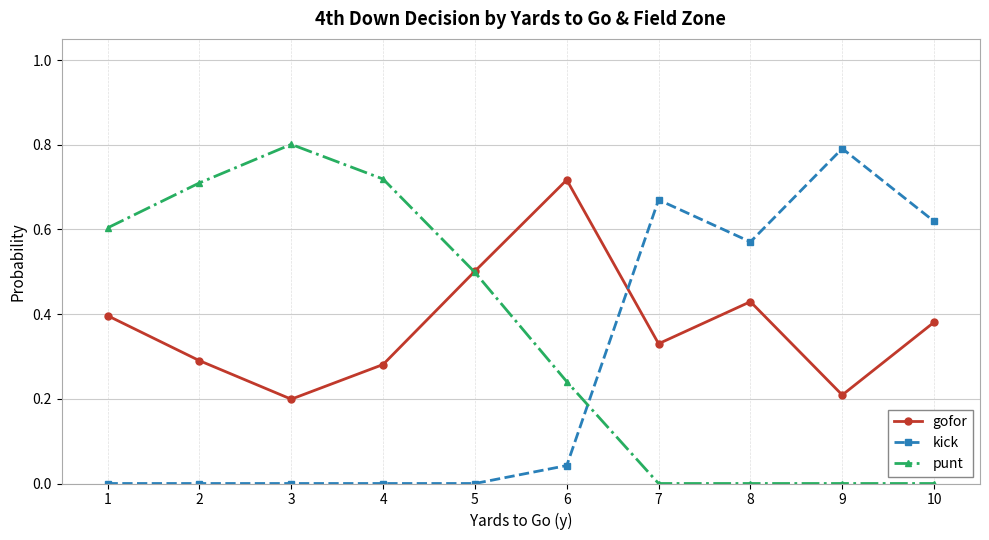

True or false: kick has a value of 0.4 at 3.

False